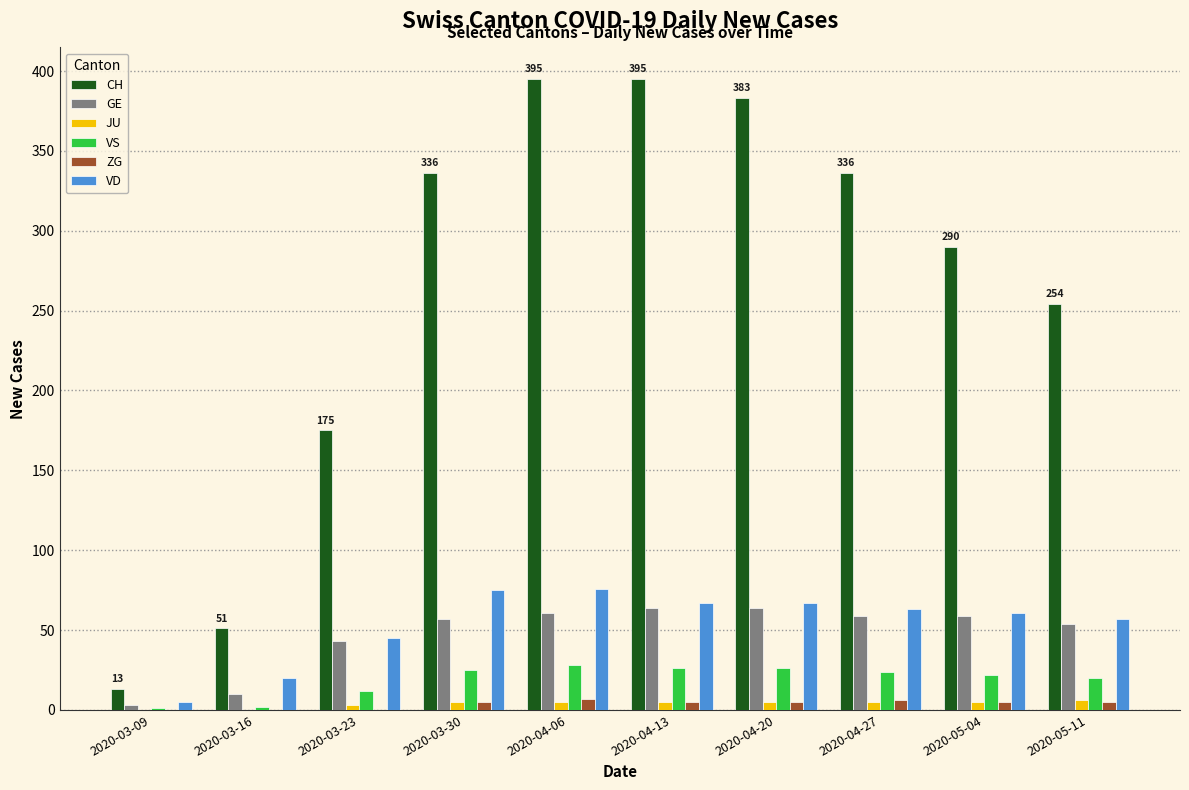

Which series has the largest total across all categories?

CH